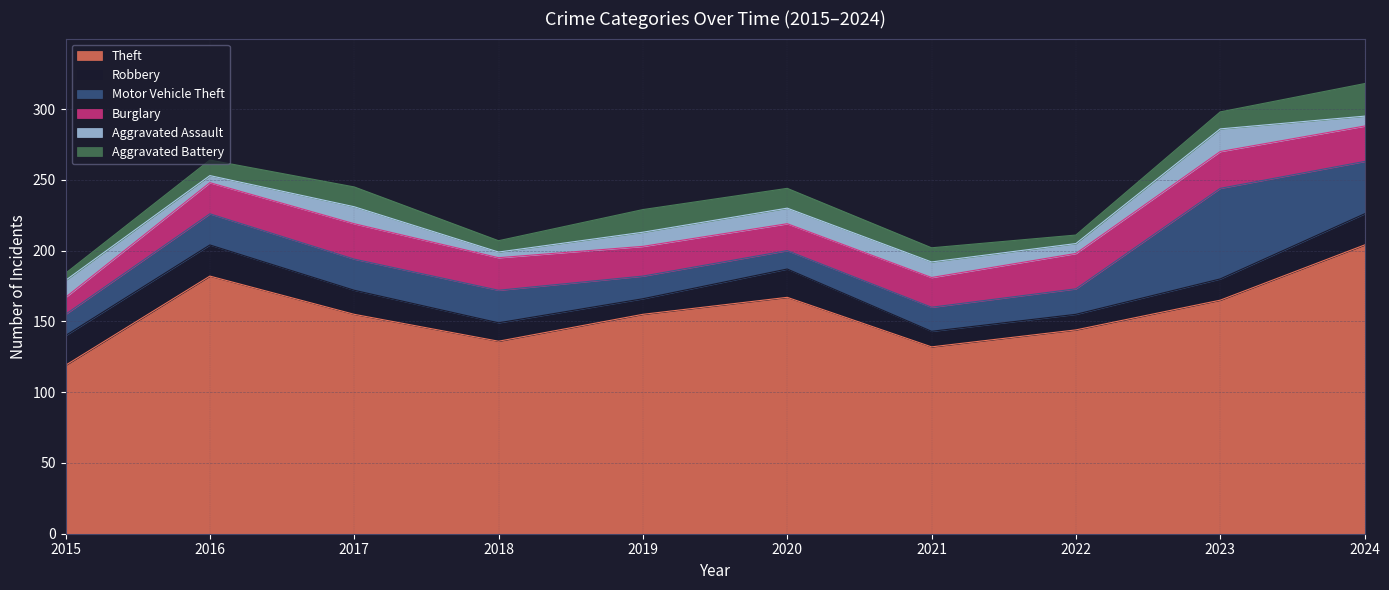

Where is the first local minimum for Robbery?

2019